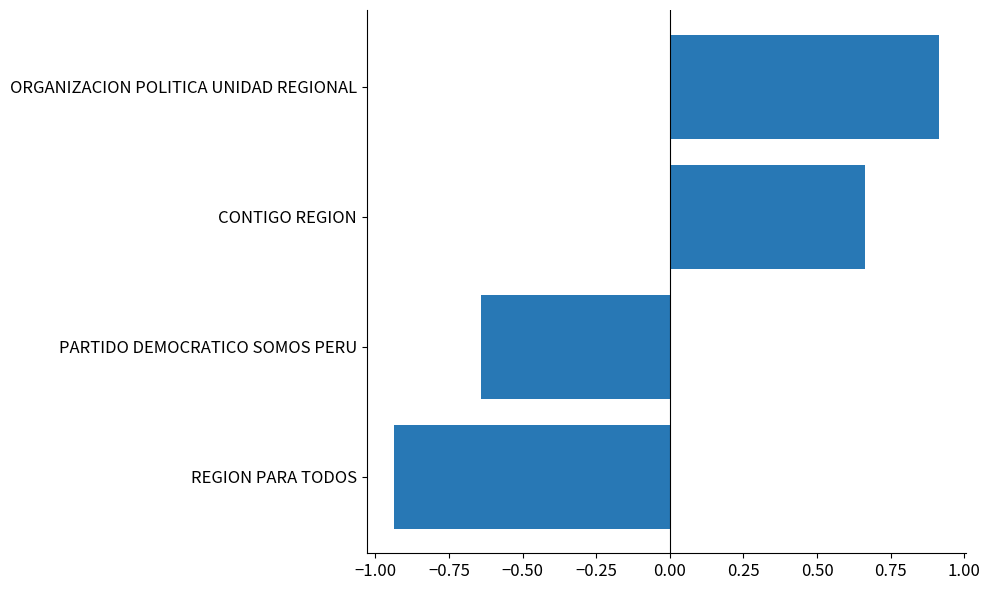

The chart shows a value of 1.2 at CONTIGO REGION. True or false?

False